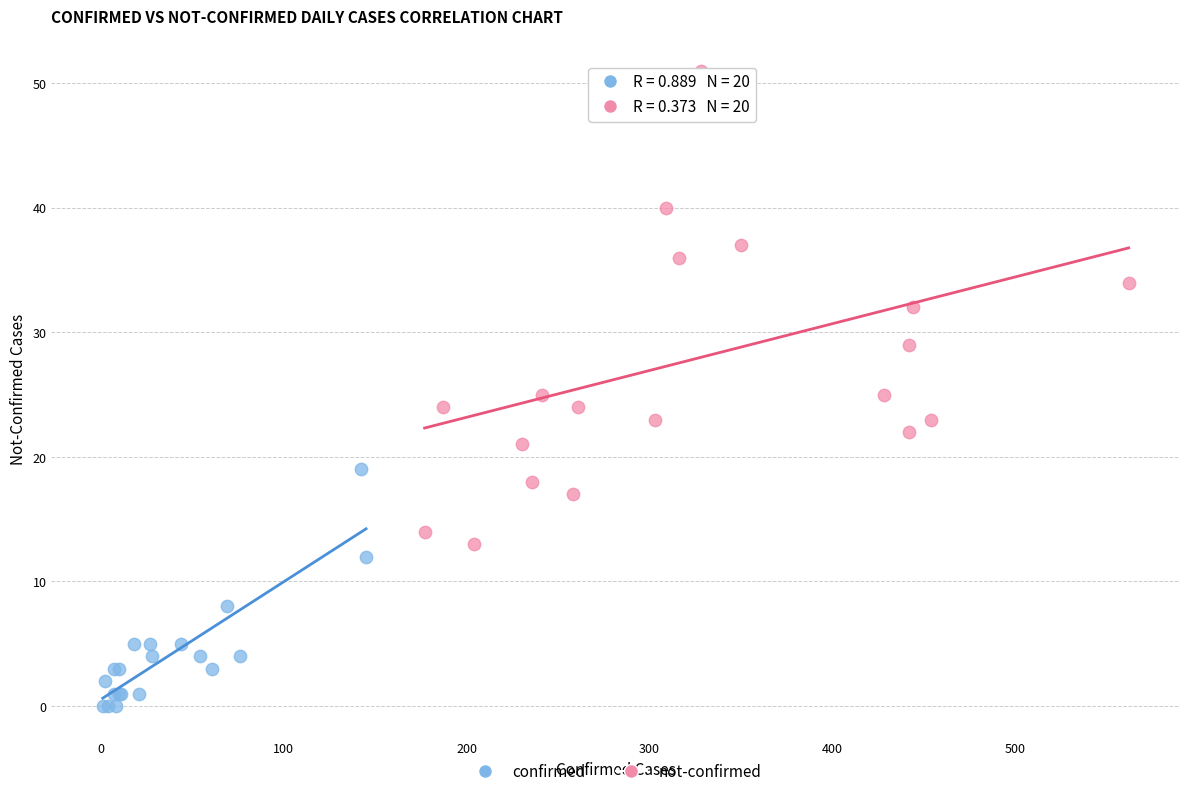

What are all the series names shown in the legend?

confirmed, not-confirmed